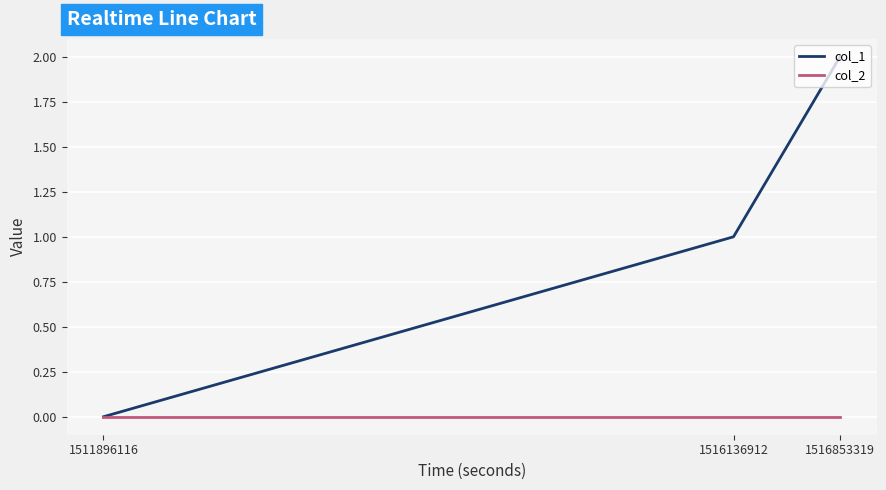

Is this an area chart (filled region under the line)?

No